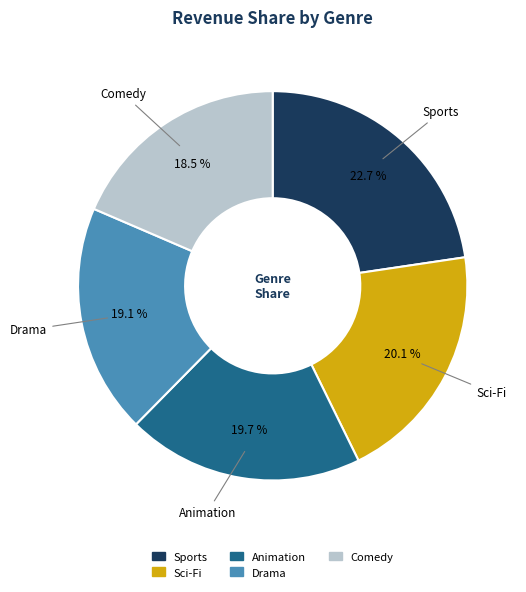

To the nearest percent, what percentage of the pie is Sci-Fi?

20%